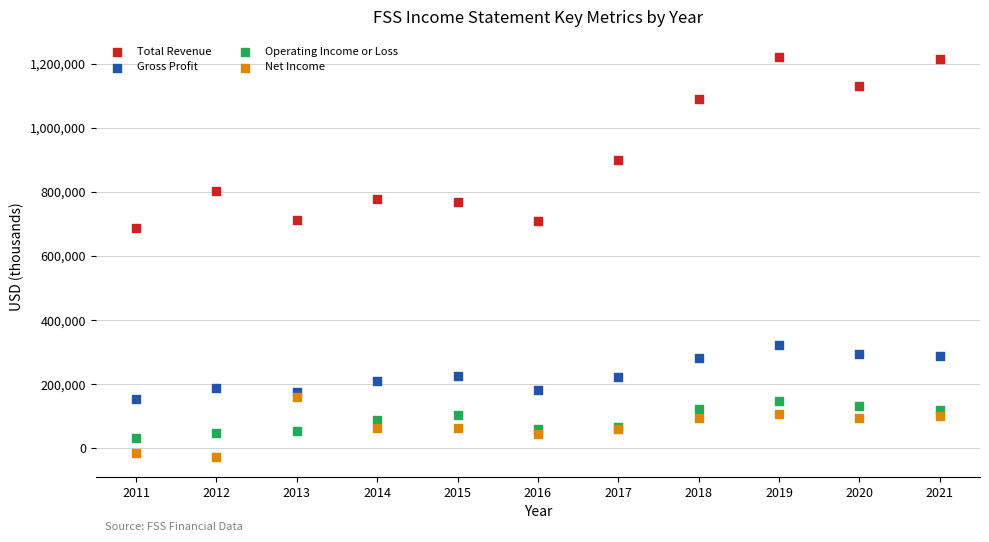

Which series contains the highest Y value?

Total Revenue